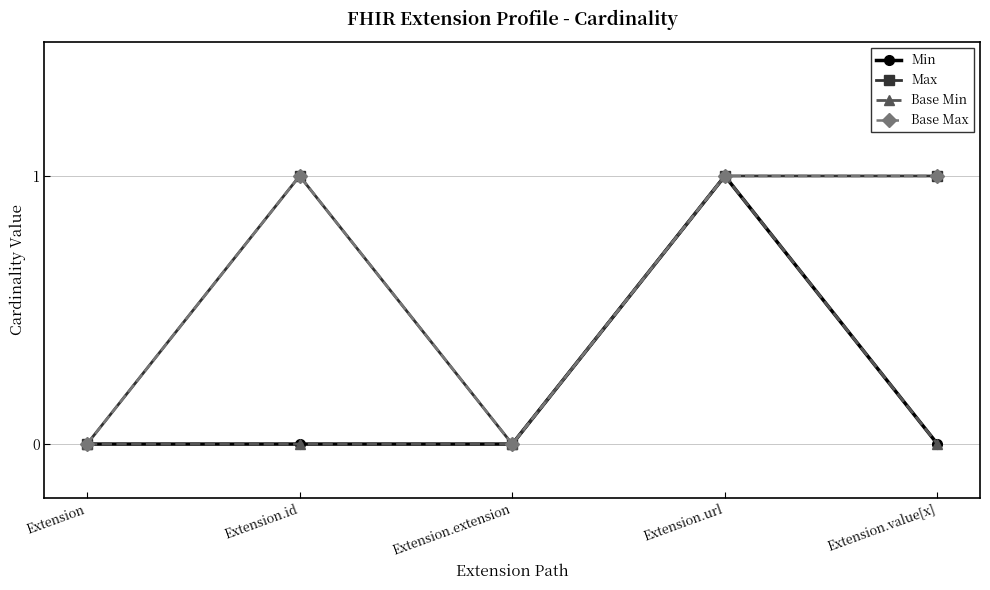

What is the total value across all series at Extension.url?

4